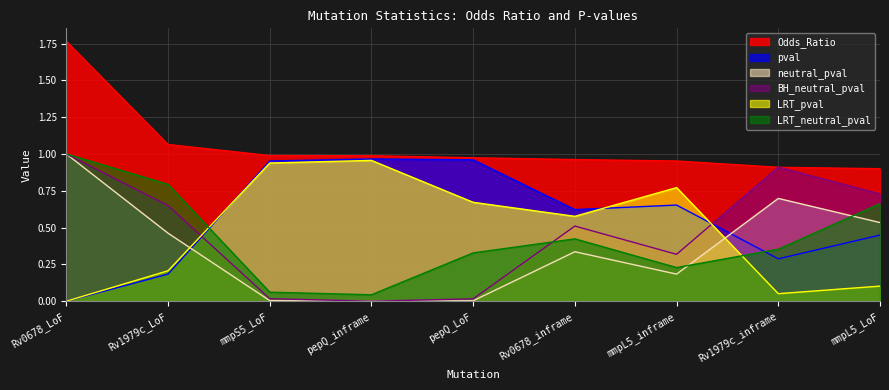

What is the maximum value for LRT_pval?

1.0